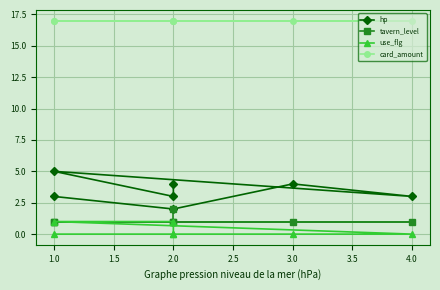

True or false: hp and use_flg cross at least once.

False